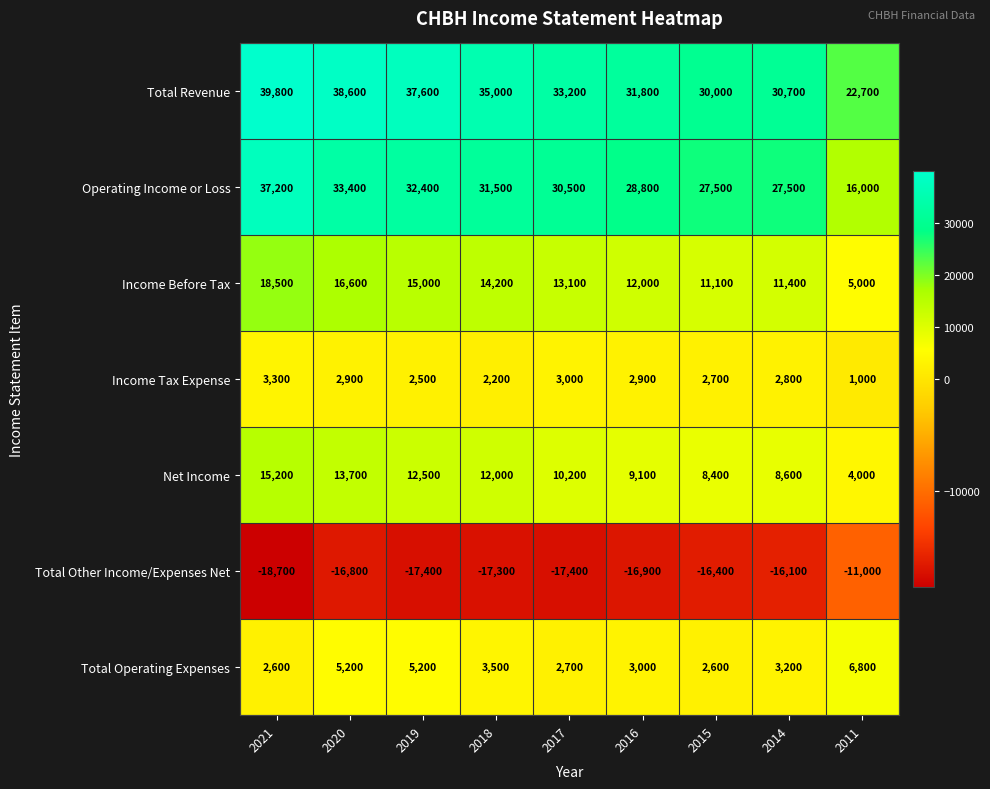

What is the difference between the highest and lowest values at 2021?

58500